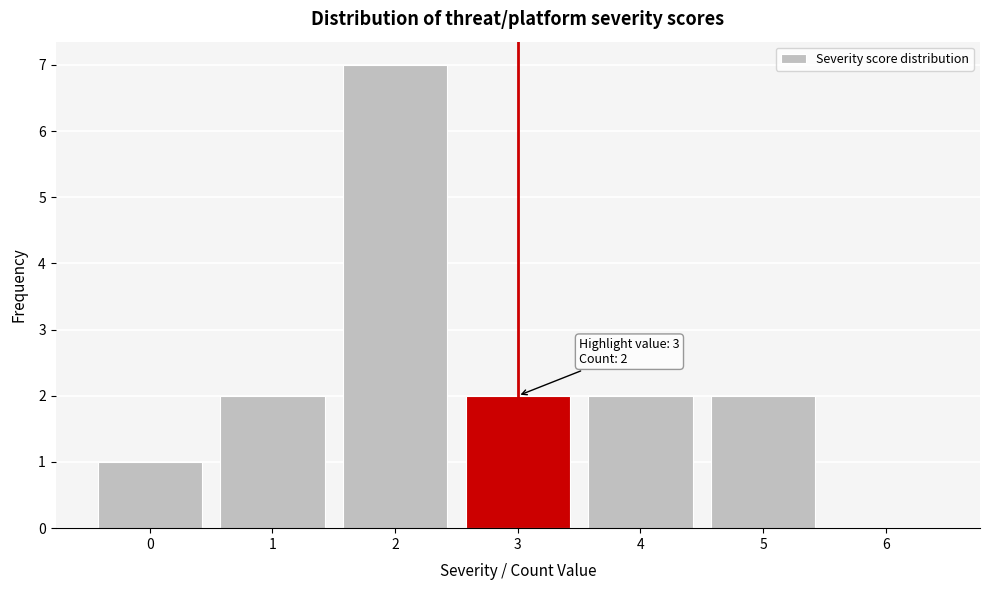

Which range on the x-axis has the tallest bar?

1.5 to 2.5